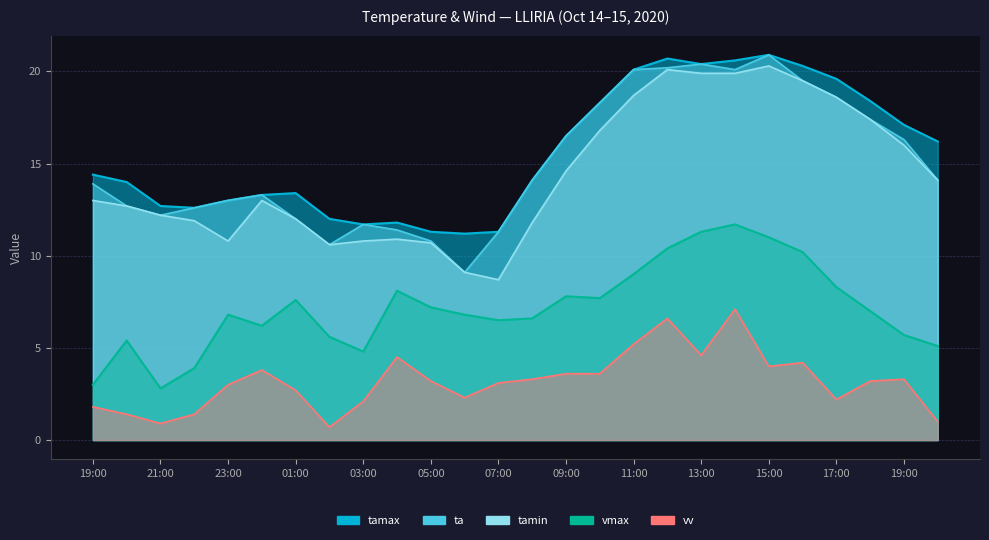

The ta series shows 18.3 at 10:00. True or false?

True